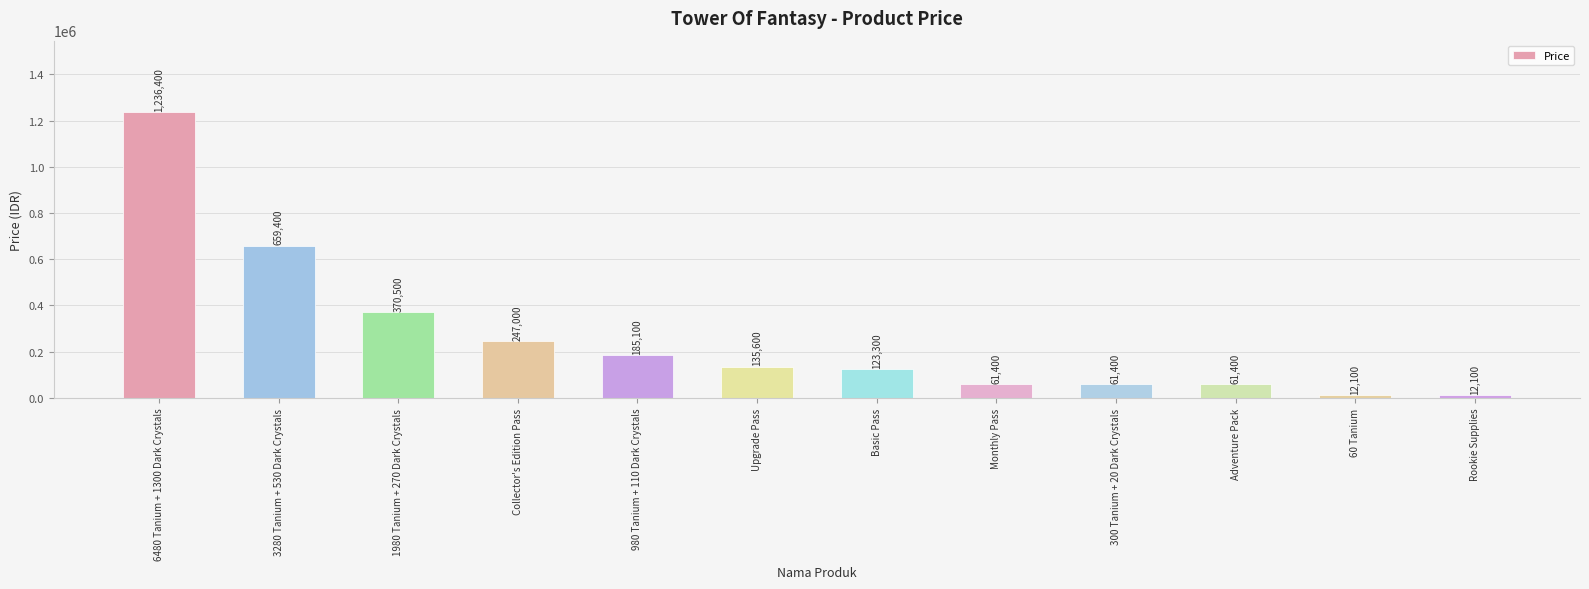

Reading left to right, what are all the values shown in this chart?

6480 Tanium + 1300 Dark Crystals=1236400	3280 Tanium + 530 Dark Crystals=659400	1980 Tanium + 270 Dark Crystals=370500	Collector's Edition Pass=247000	980 Tanium + 110 Dark Crystals=185100	Upgrade Pass=135600	Basic Pass=123300	Monthly Pass=61400	300 Tanium + 20 Dark Crystals=61400	Adventure Pack=61400	60 Tanium=12100	Rookie Supplies=12100